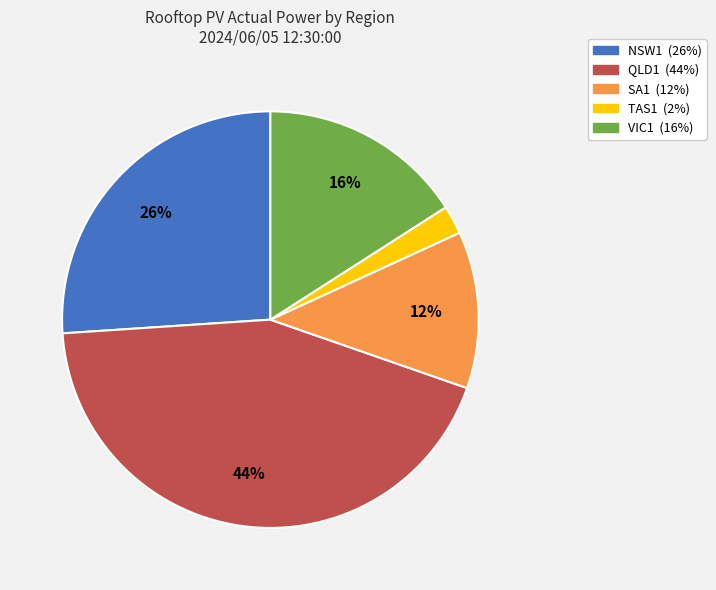

Is TAS1 the majority of the pie?

No